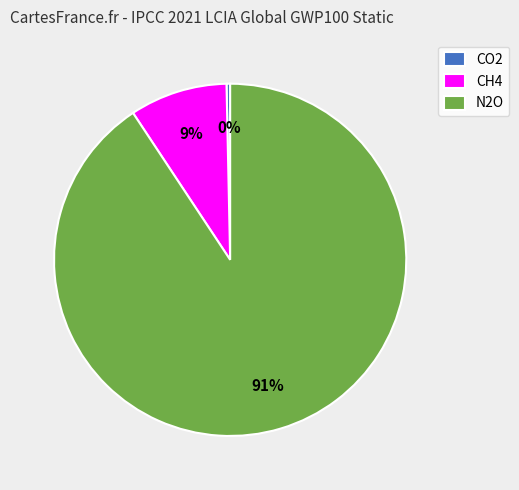

Is the sum of CO2 and N2O greater than half?

Yes